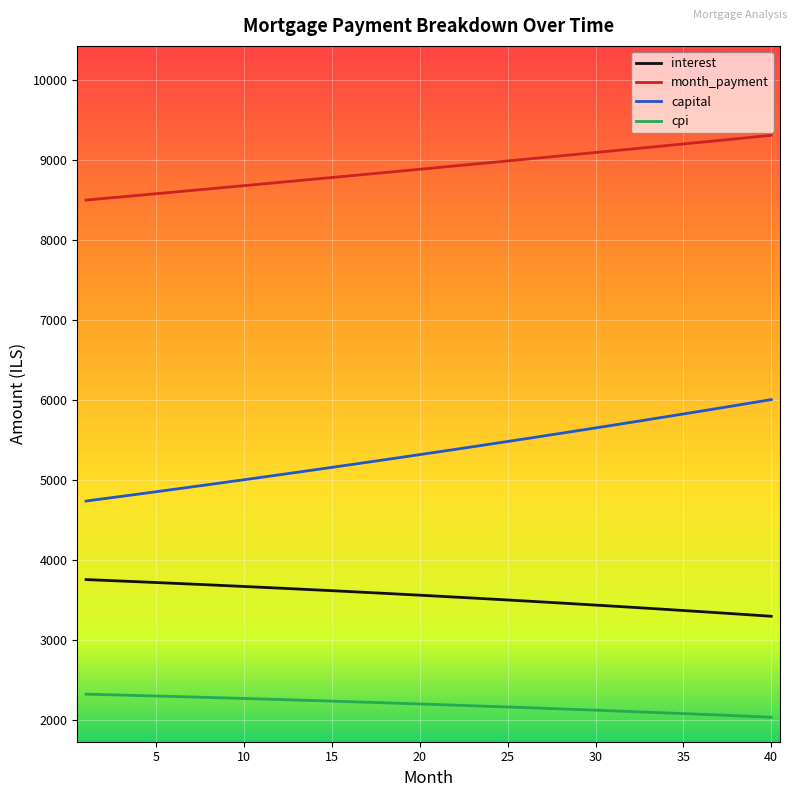

Which series has the largest total across all categories?

month_payment